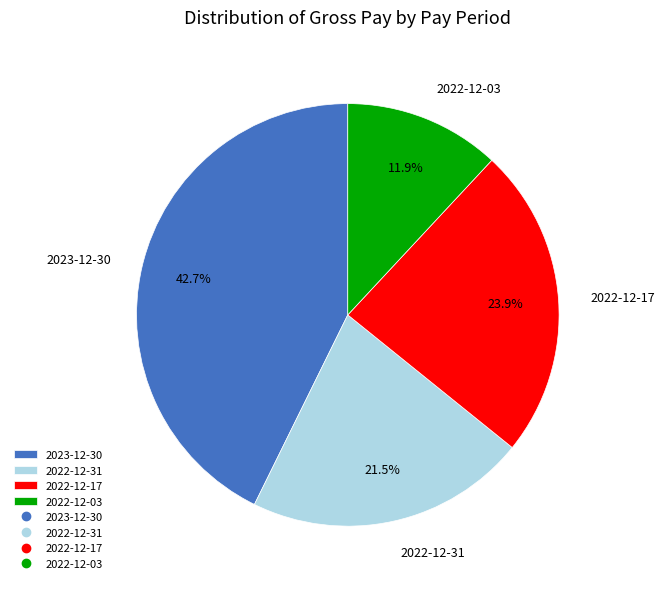

Which has a higher value, 2023-12-30 or 2022-12-31?

2023-12-30